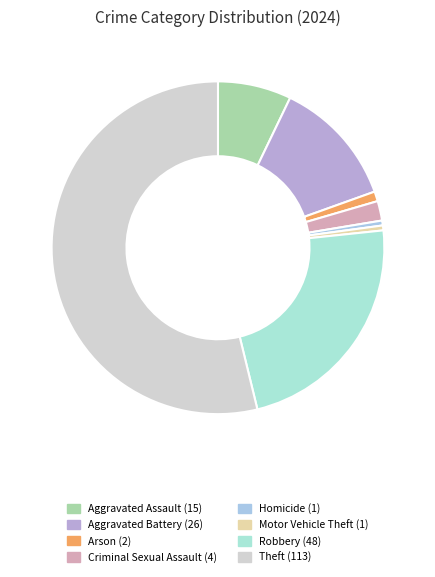

How many segments does this pie chart have?

8